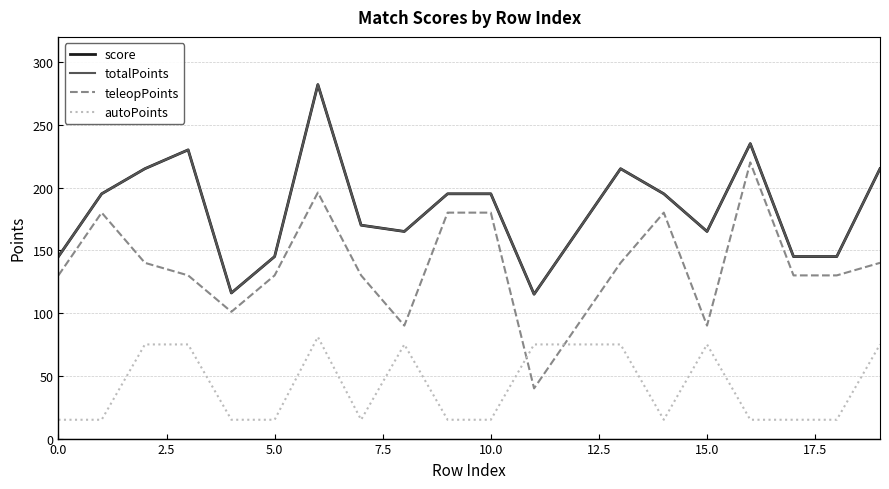

True or false: teleopPoints and totalPoints cross at least once.

False